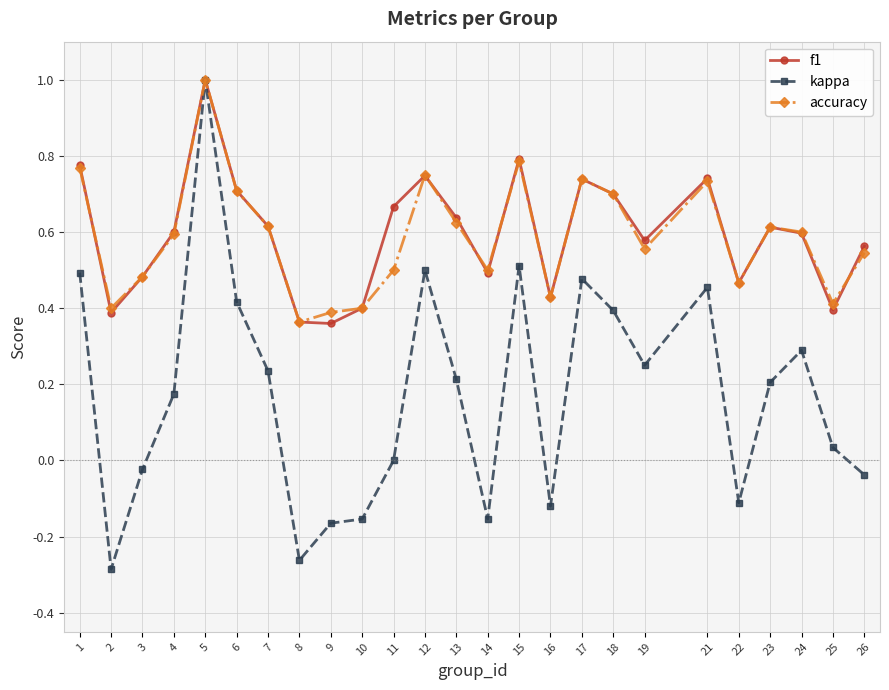

Between 7 and 9, which series saw the biggest shift?

kappa